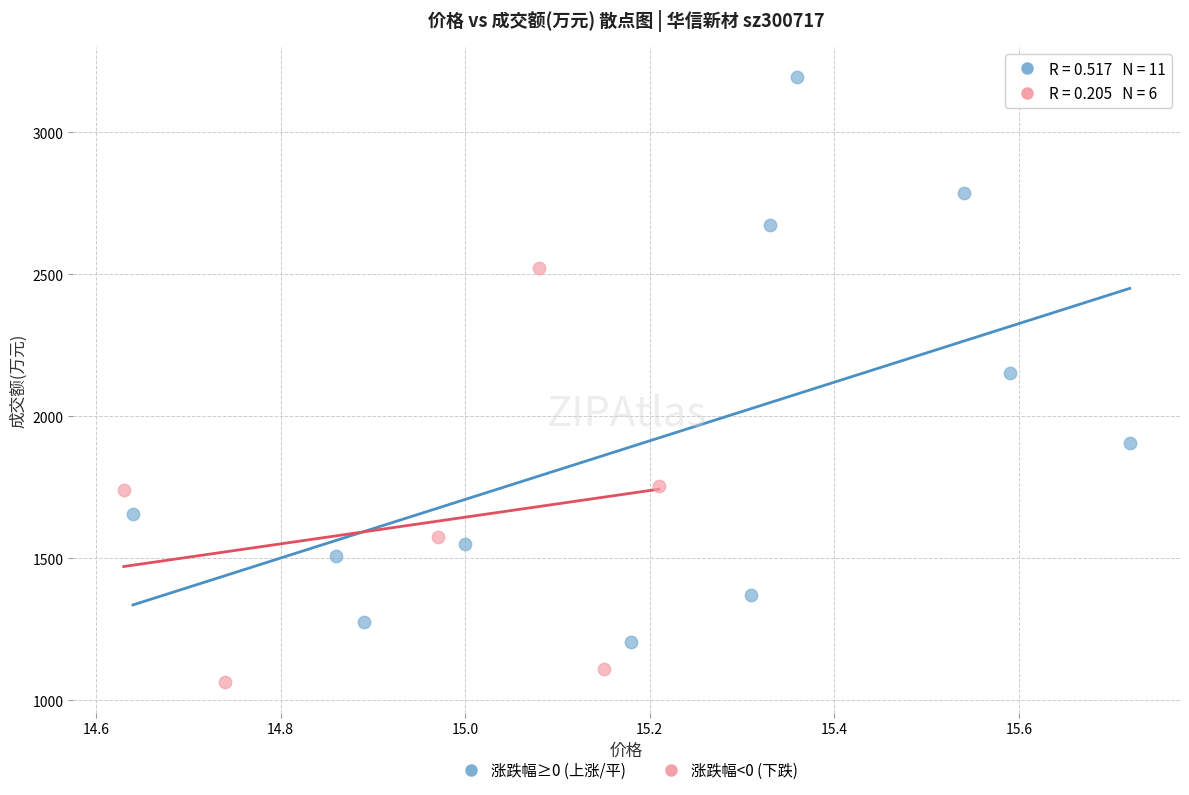

Which series has the largest Y range (max minus min)?

涨跌幅≥0 (上涨/平)